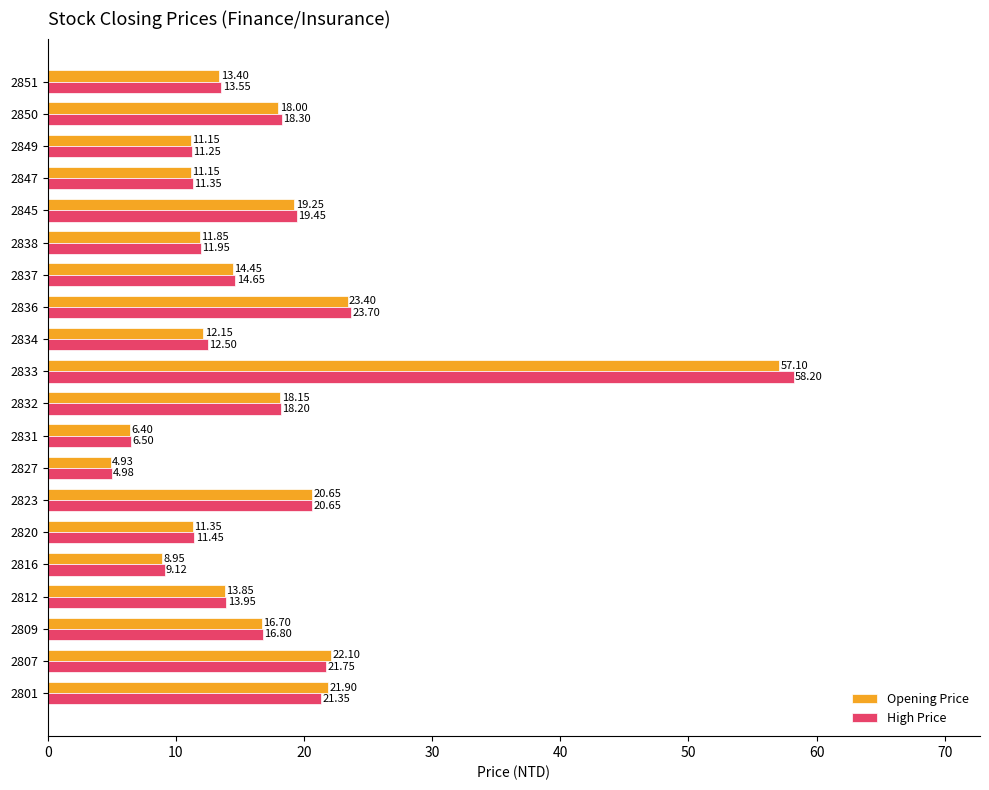

What is the difference between the maximum and minimum values in the High Price series?

53.2